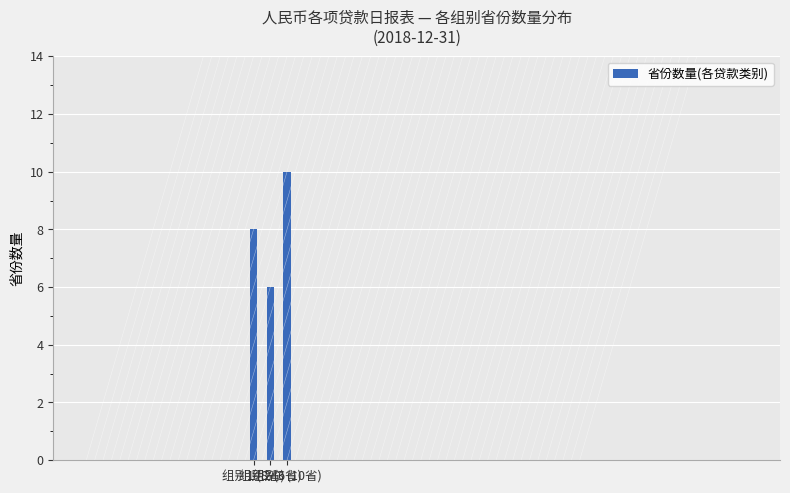

Count the values in the range 6 to 10.

3